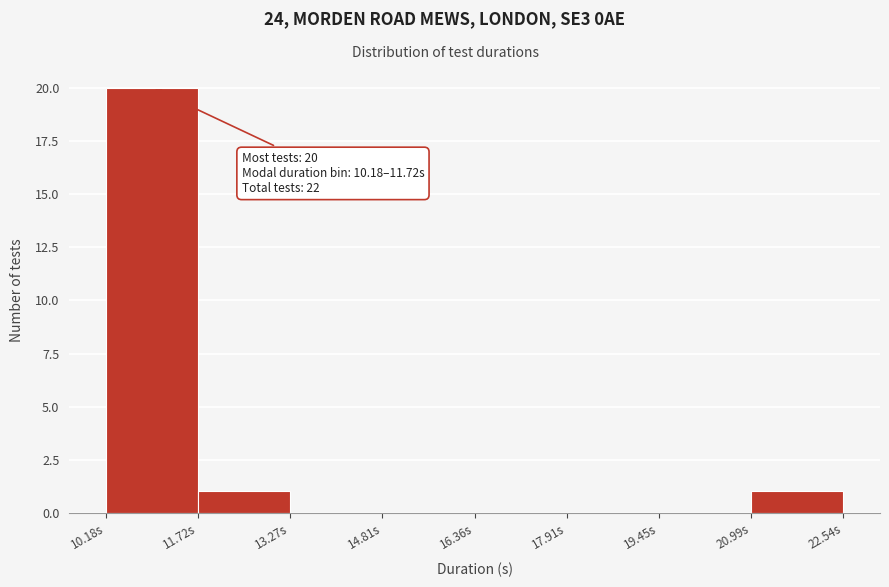

Which range on the x-axis has the tallest bar?

10.2 to 11.8